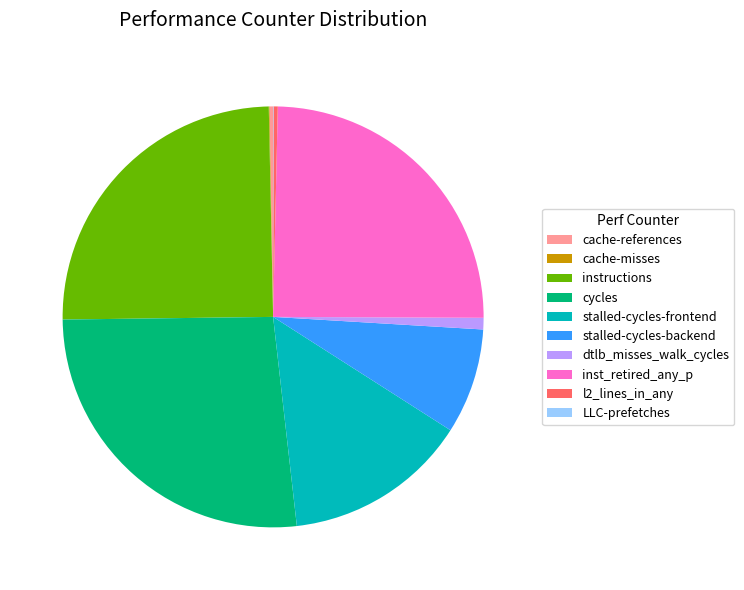

Is it true that dtlb_misses_walk_cycles is 1% of the pie?

True